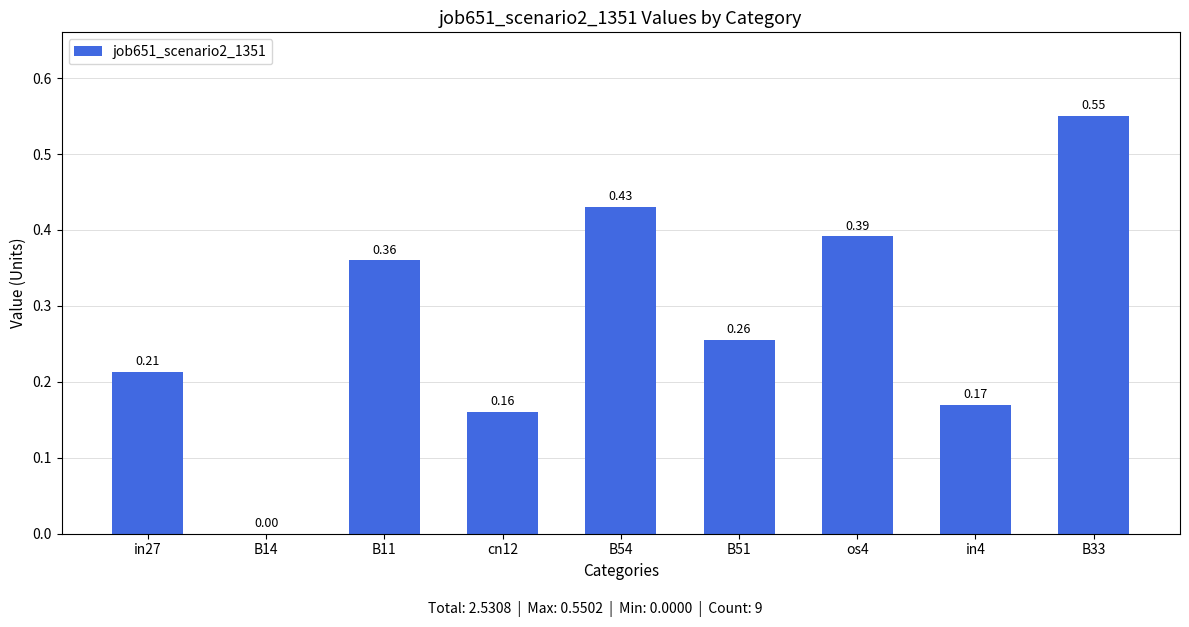

What is the sum of all values?

2.5